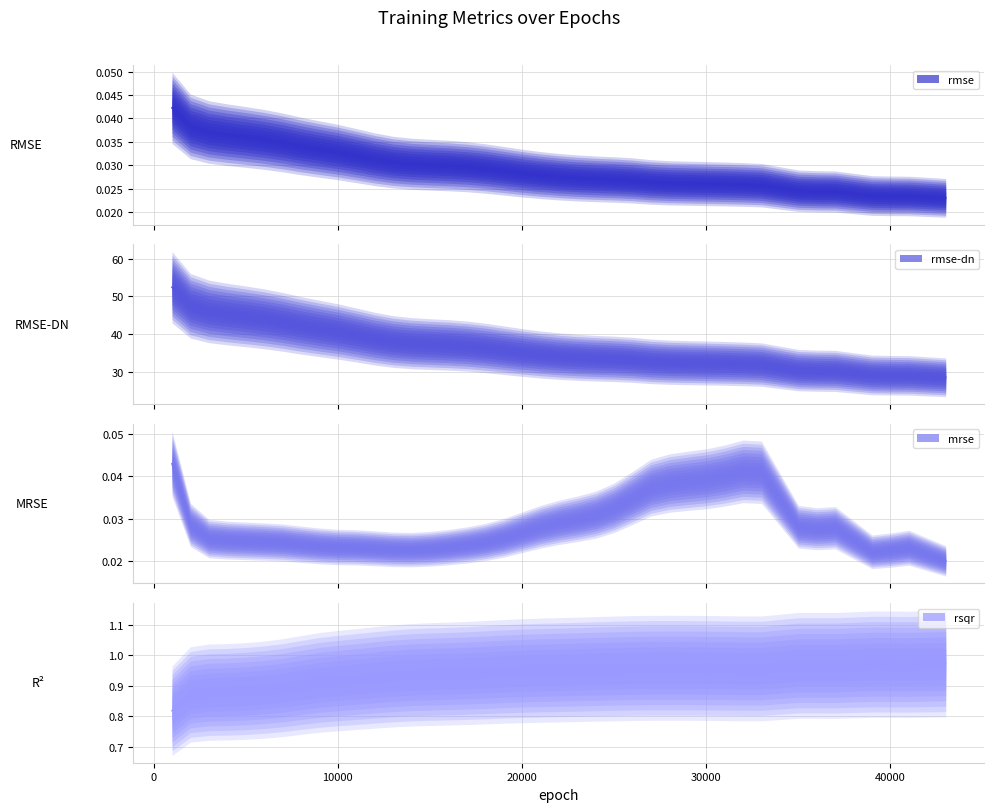

At 11000, list the series in order from smallest to largest.

mrse, rmse, rsqr, rmse-dn